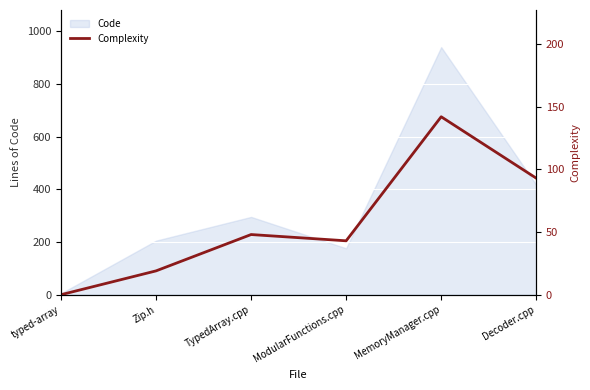

What is the change in value from Zip.h to MemoryManager.cpp?

+123